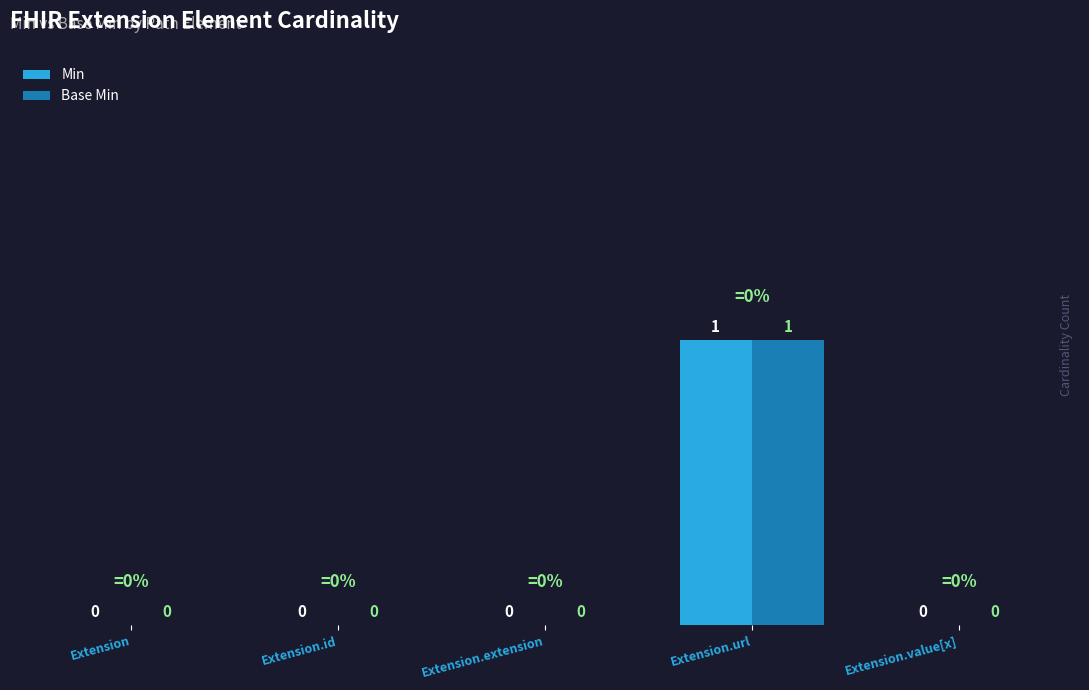

The Min series shows 2 at Extension.url. True or false?

False